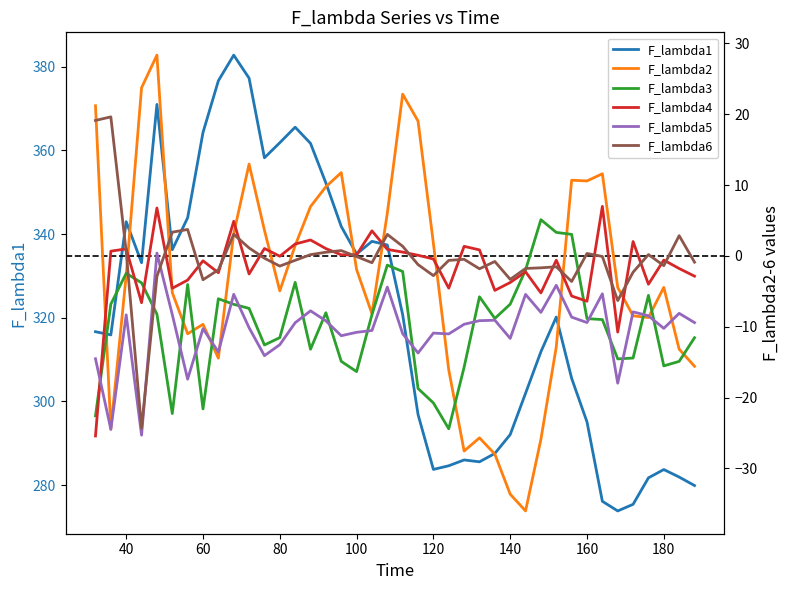

The value of F_lambda1 at 160 is 411.8. True or false?

False